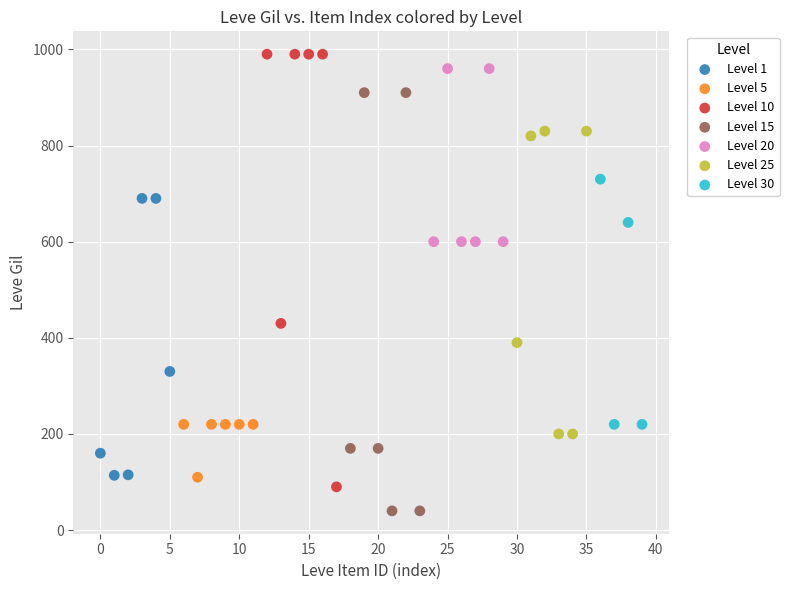

Which series reaches the minimum Y coordinate?

Level 15